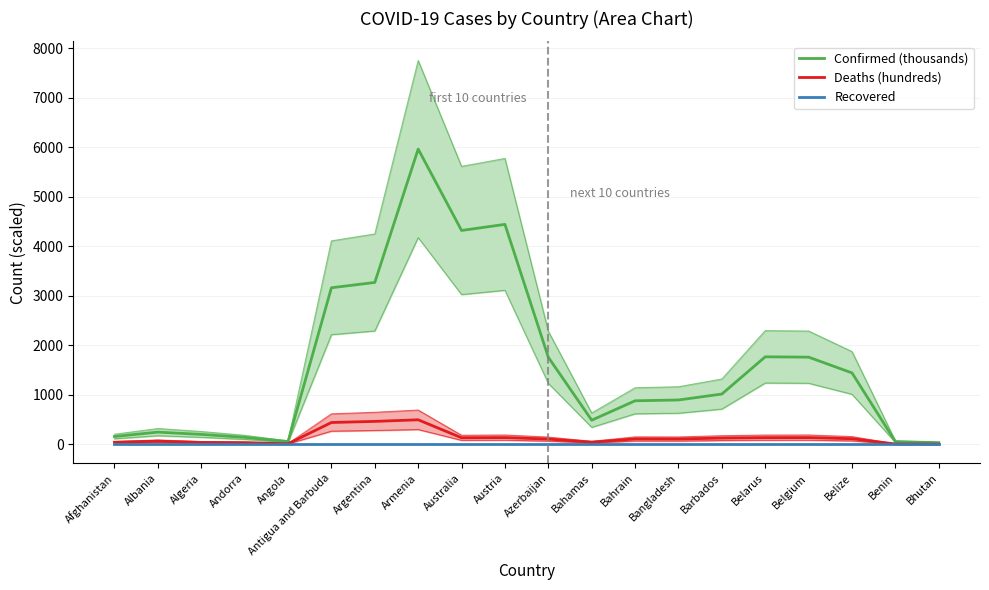

Is it true that Recovered equals 0.0 at Barbados?

True